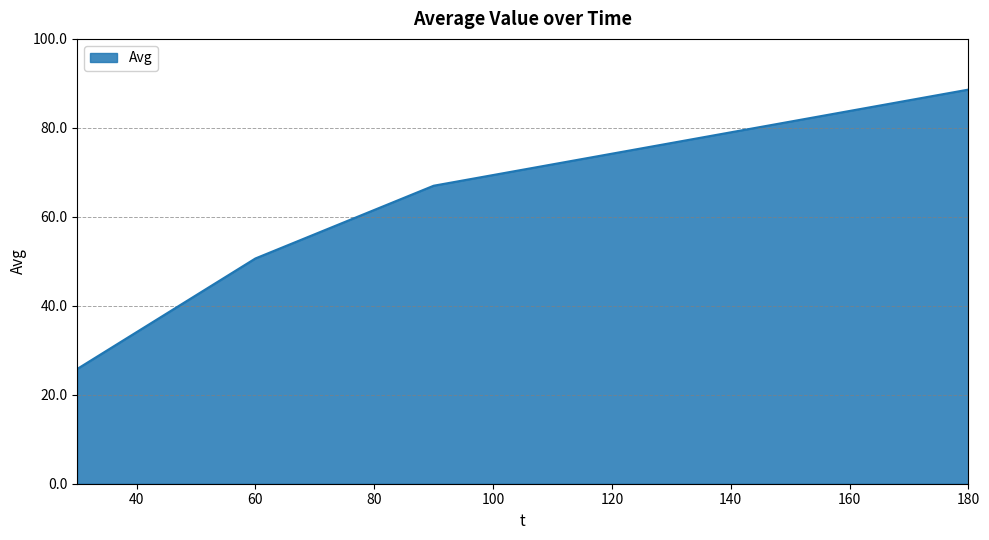

Does the chart display data point markers on the line(s)?

No